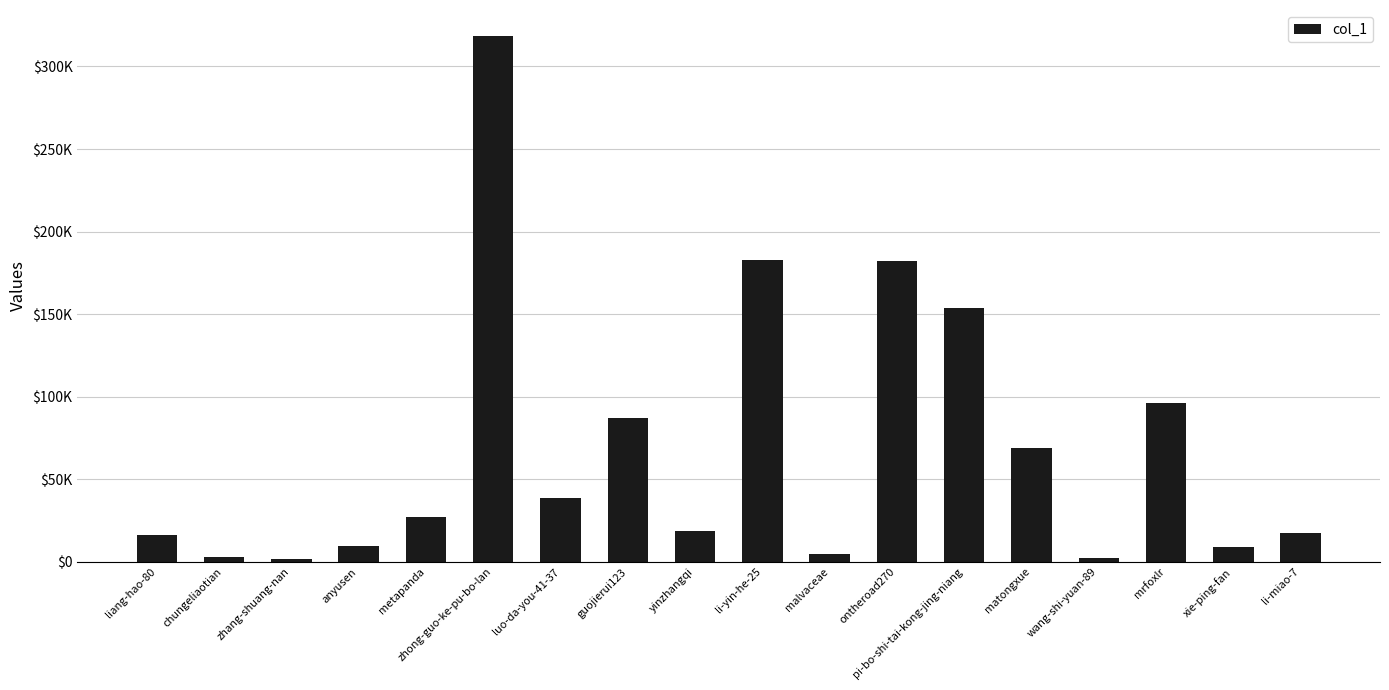

The value at luo-da-you-41-37 is 38582. True or false?

True